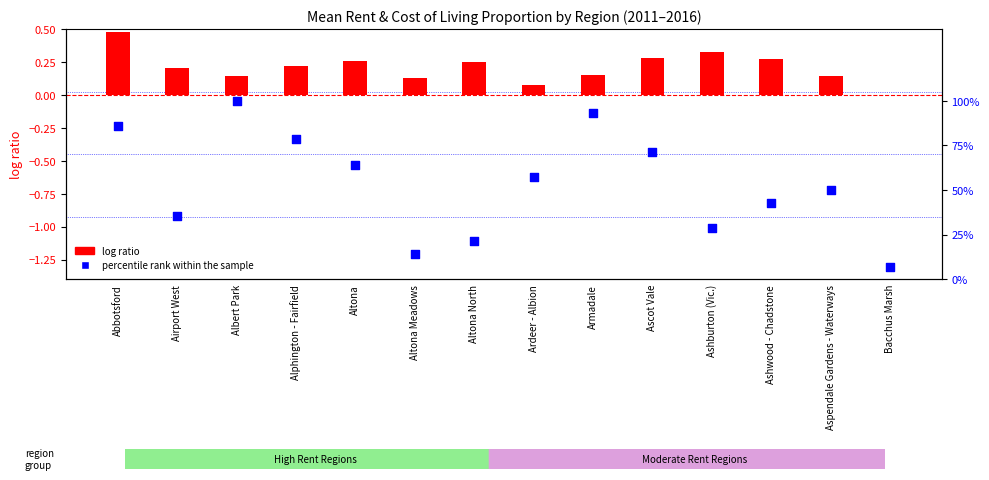

Is the value of log ratio at Altona greater than the value of percentile rank within the sample at Altona?

No